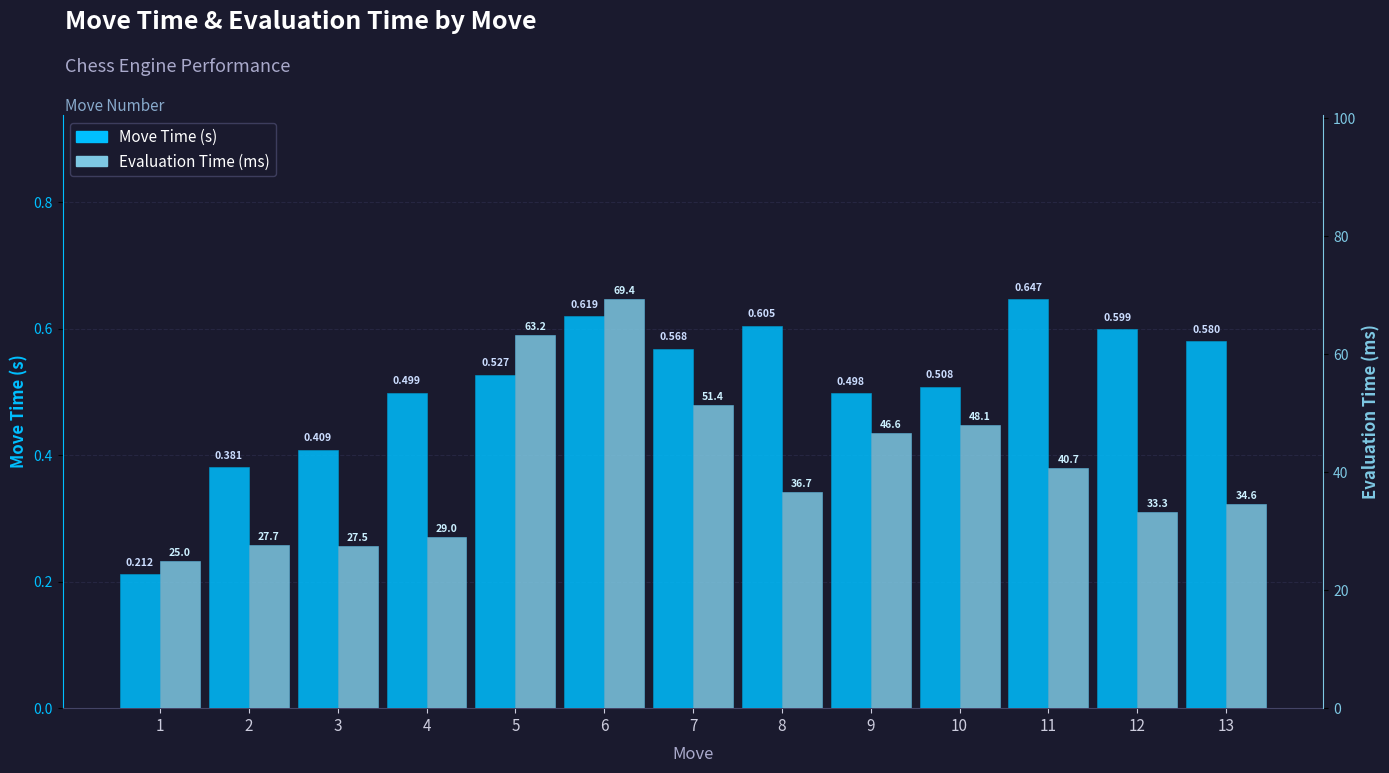

Reading right to left, what are all the values shown in this chart?

Move Time (s): 0.6	0.6	0.6	0.5	0.5	0.6	0.6	0.6	0.5	0.5	0.4	0.4	0.2
Evaluation Time (ms): 34.6	33.3	40.7	48.1	46.6	36.7	51.4	69.4	63.2	29.0	27.5	27.7	25.0